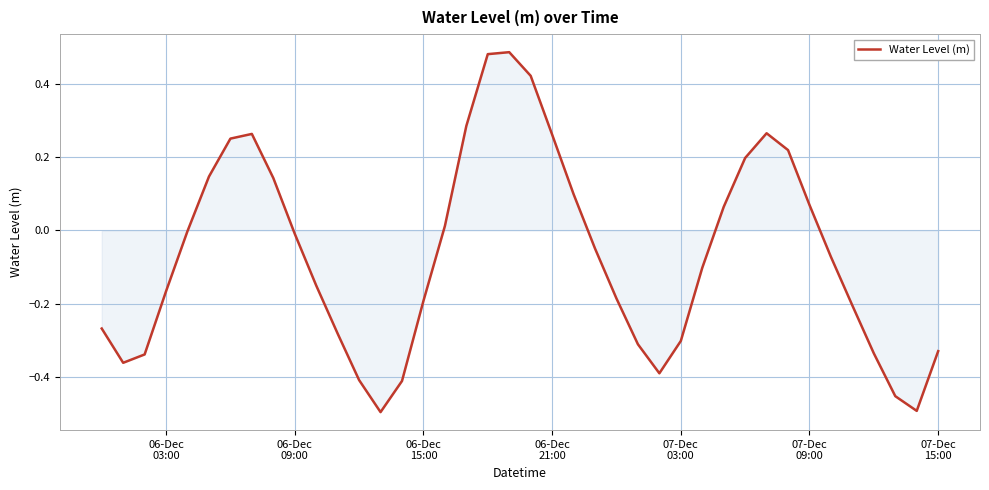

How many distinct data groups are displayed?

1